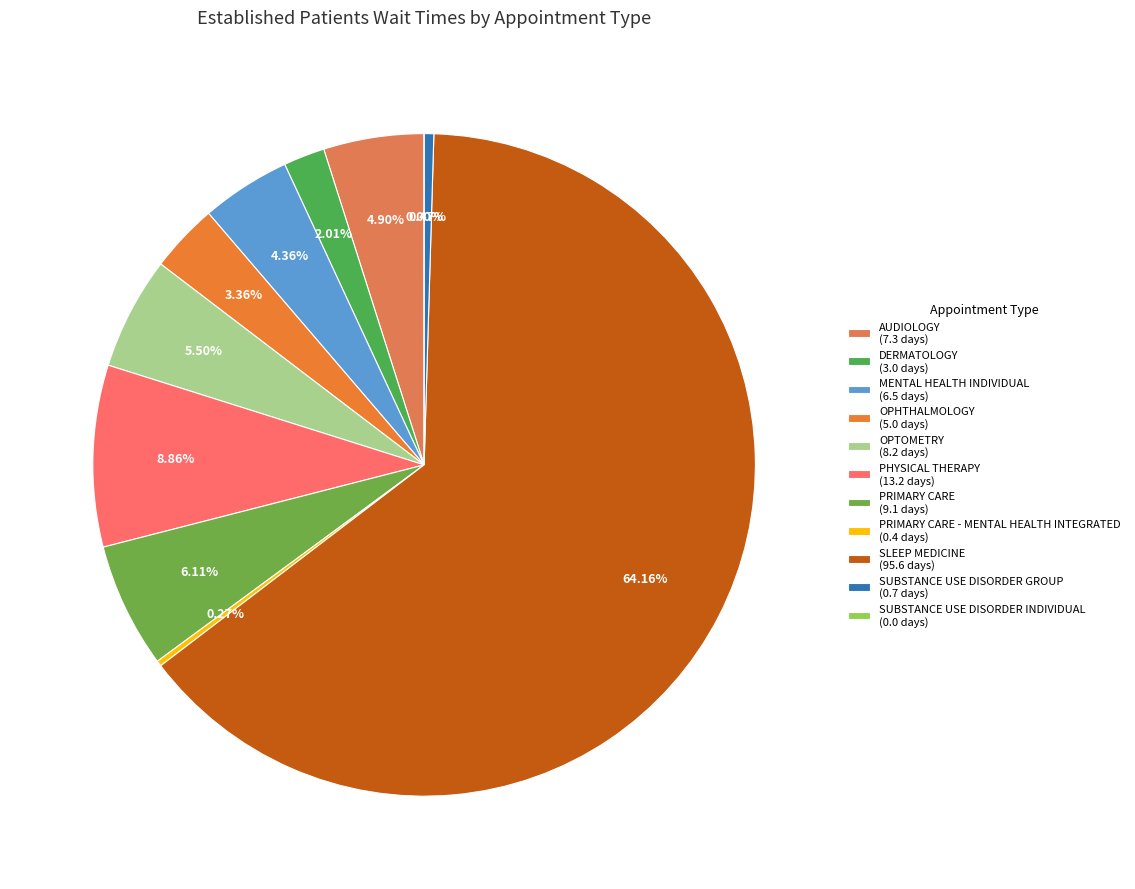

Rank the categories by value from lowest to highest.

SUBSTANCE USE DISORDER INDIVIDUAL, PRIMARY CARE - MENTAL HEALTH INTEGRATED, SUBSTANCE USE DISORDER GROUP, DERMATOLOGY, OPHTHALMOLOGY, MENTAL HEALTH INDIVIDUAL, AUDIOLOGY, OPTOMETRY, PRIMARY CARE, PHYSICAL THERAPY, SLEEP MEDICINE